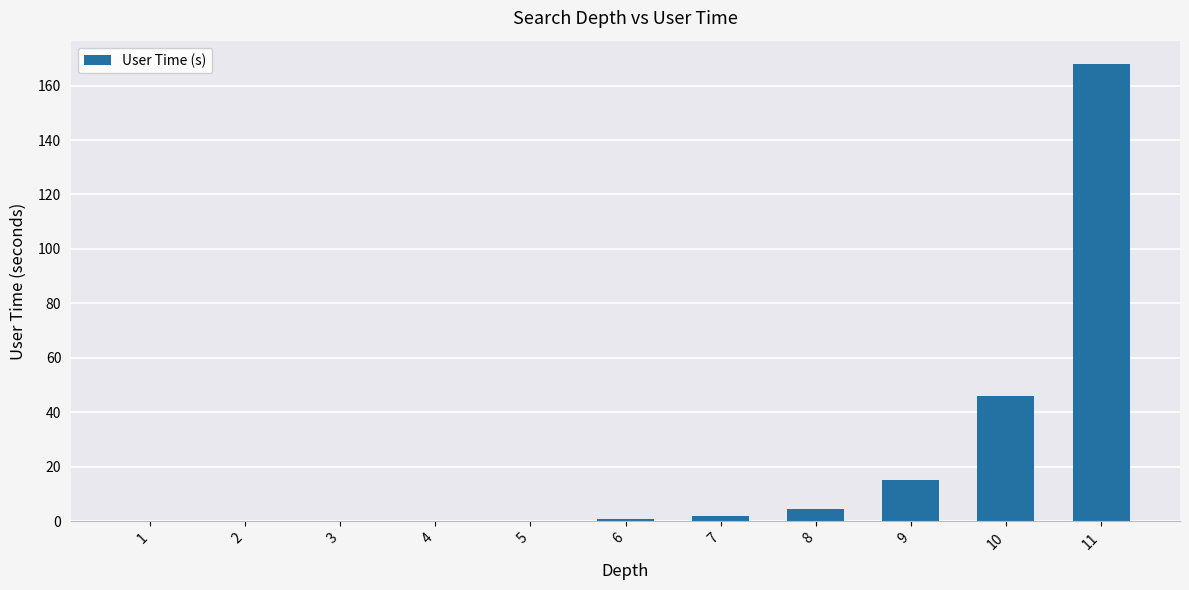

What is the sum of all values?

237.1